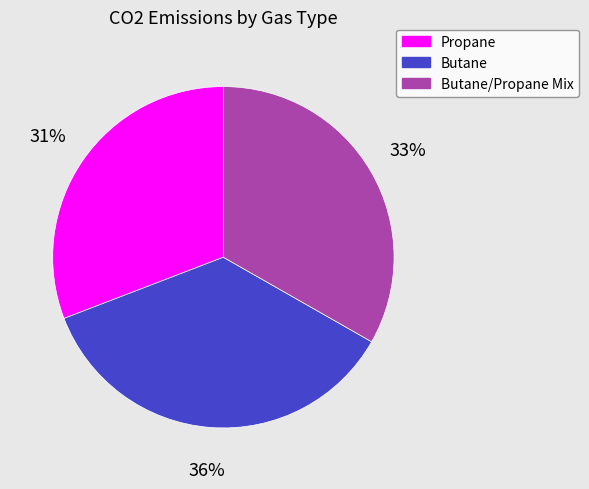

Is it true that Butane is 36% of the pie?

True